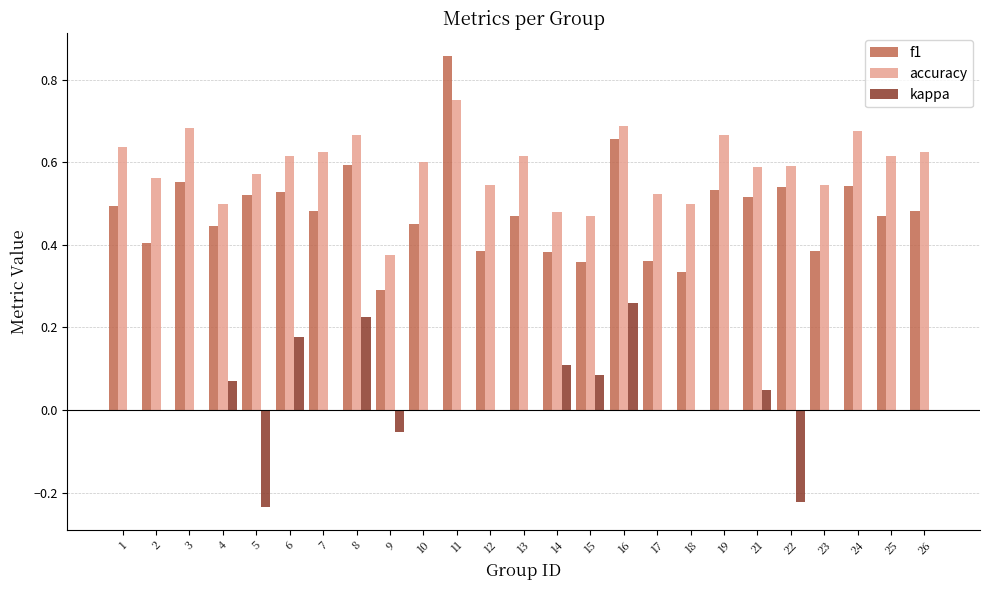

Count the f1 values in the range 0 to 1.

25